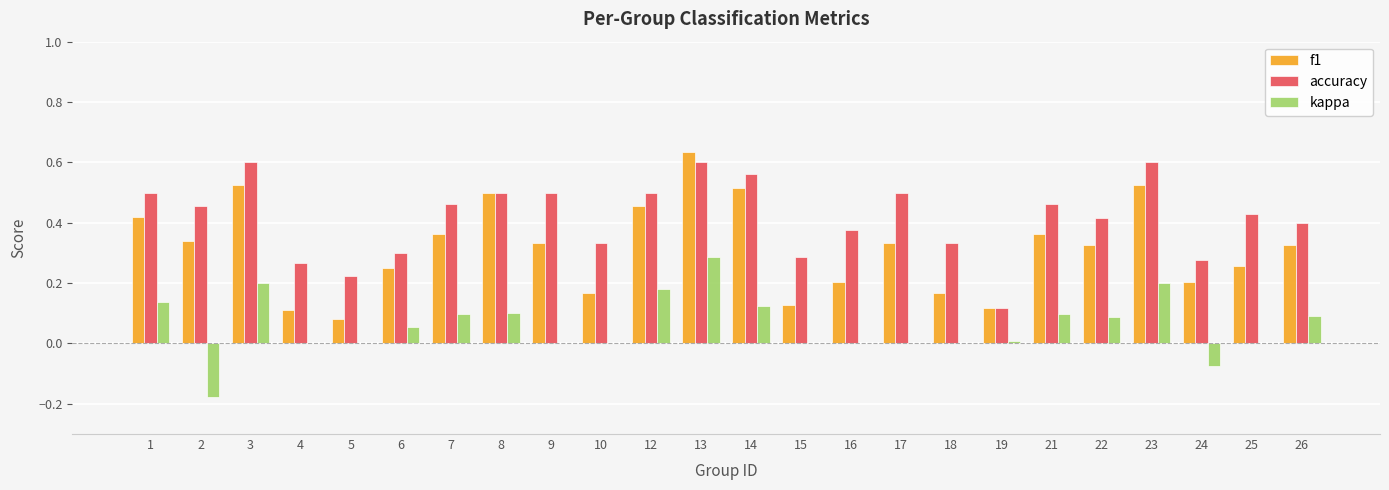

What is the sum of the f1 values at 7 and 9?

0.7